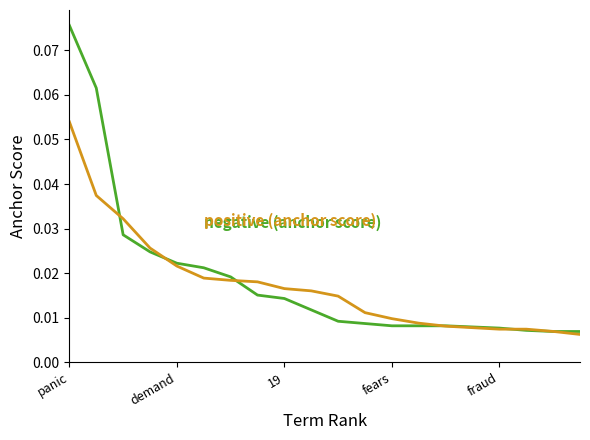

Is this an area chart (filled region under the line)?

No